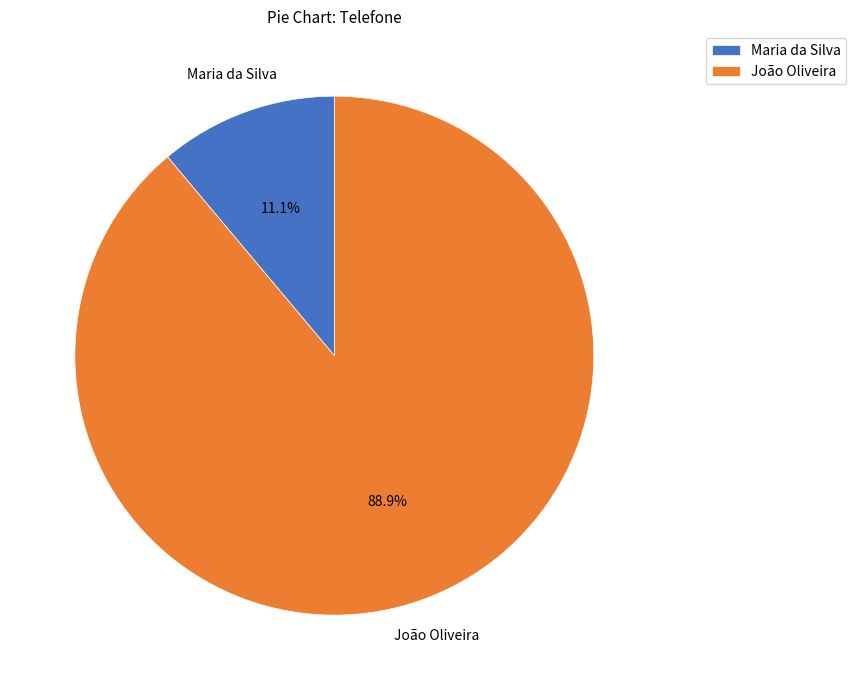

True or false: Maria da Silva accounts for 19% of the total.

False